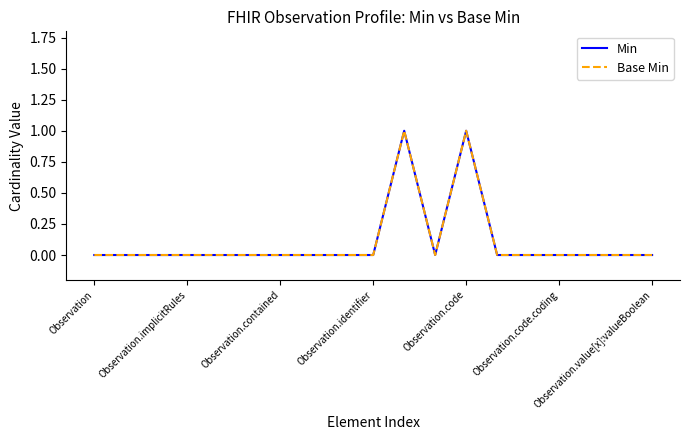

In Min, how many points are higher than both neighbors (excluding endpoints)?

2